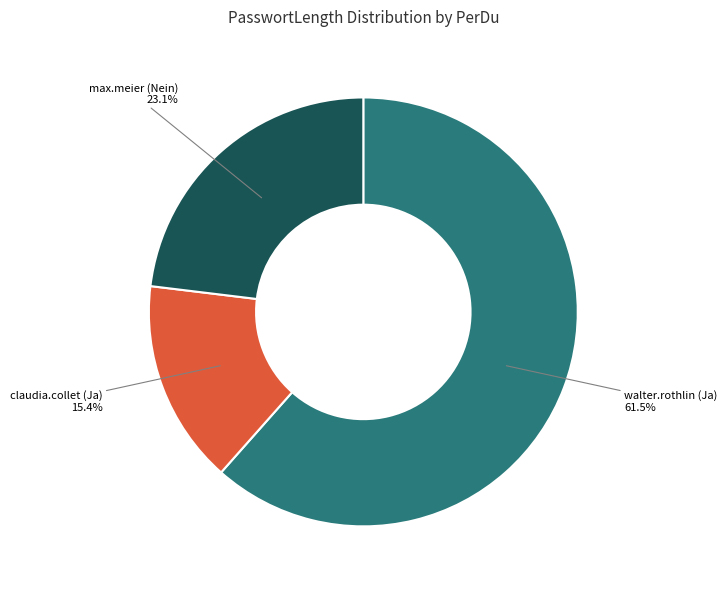

What percentage is the max.meier (Nein) slice, to the nearest percent?

23%